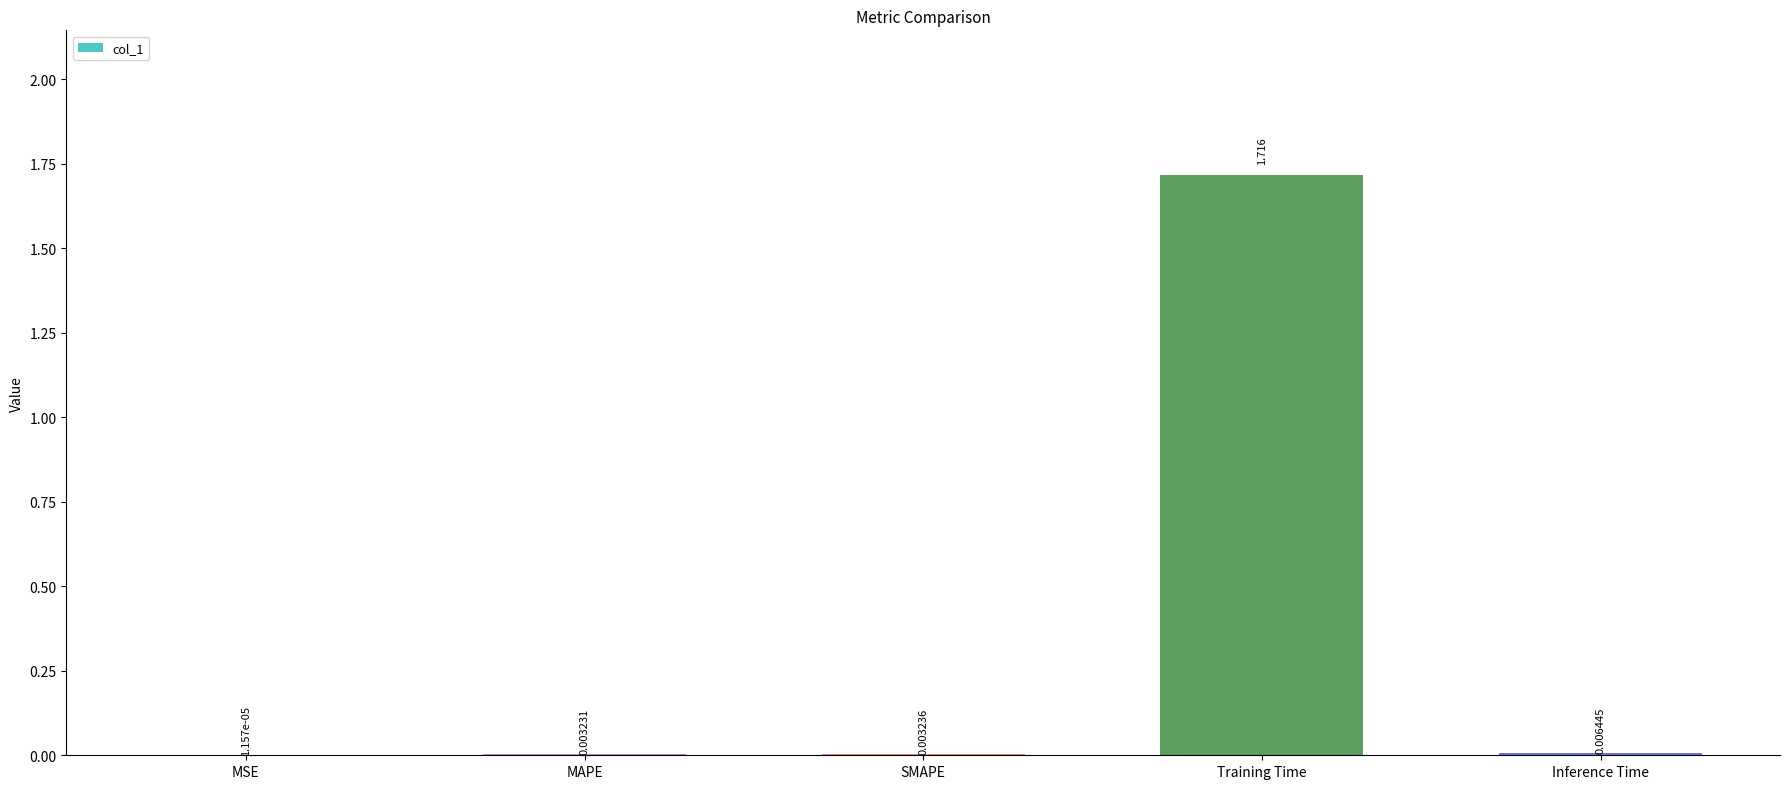

How many categories are shown in the chart?

5